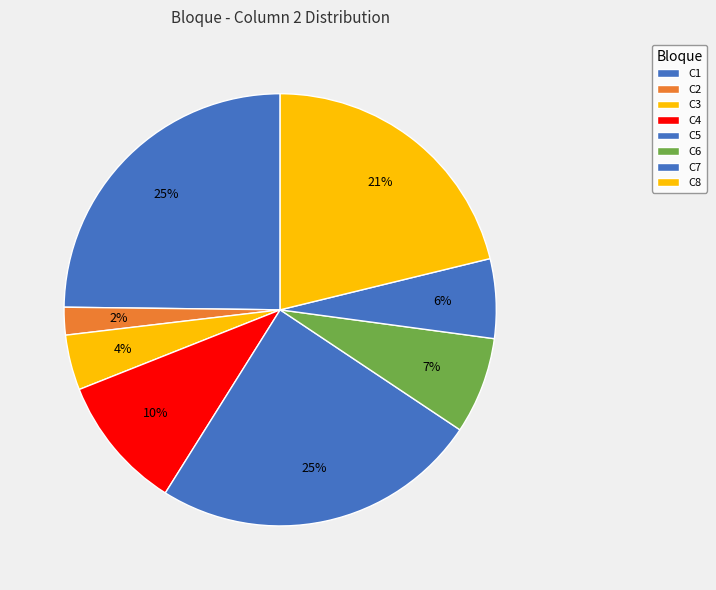

What is the change in value from C1 to C5?

-1